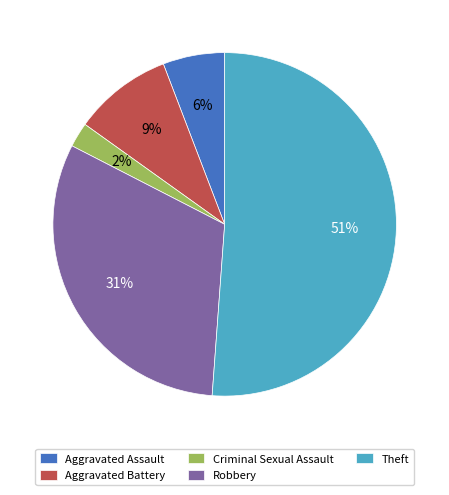

To the nearest percent, what portion does Criminal Sexual Assault represent?

2%